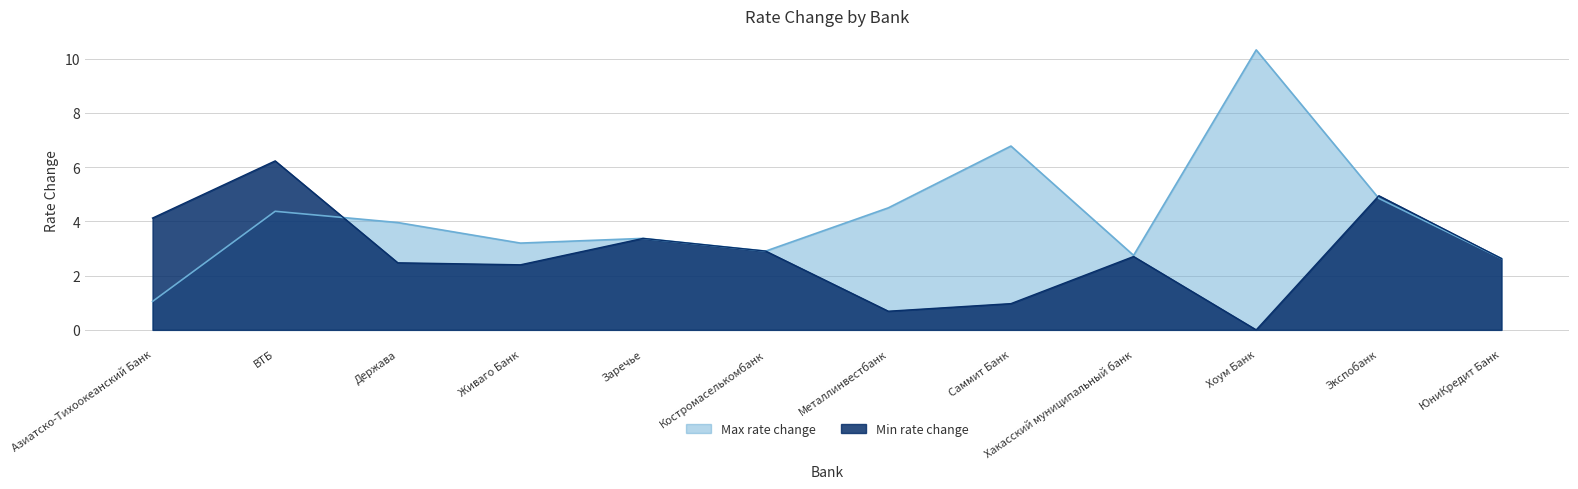

At which category does the data reach its first local valley?

Живаго Банк